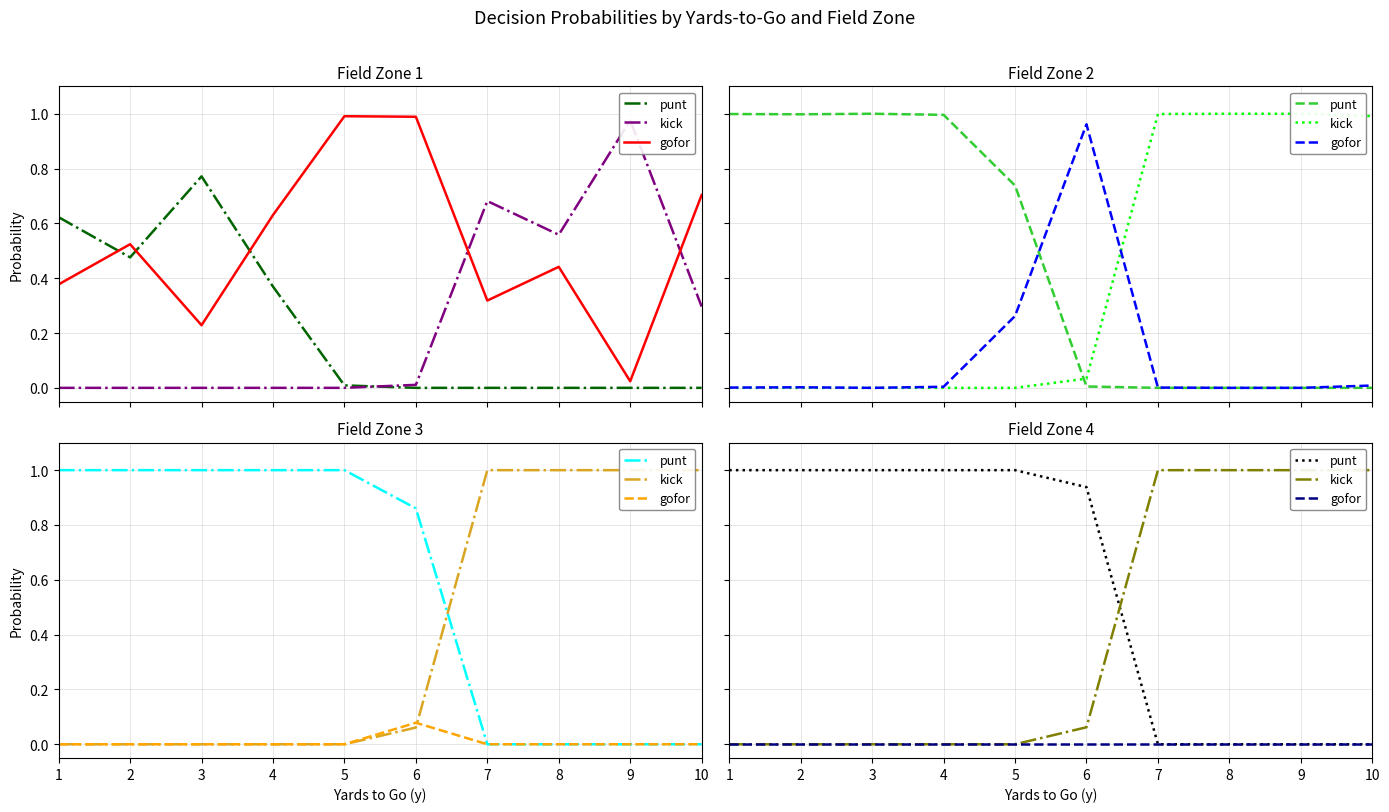

Which series ends up on top after the final intersection of punt and kick?

kick